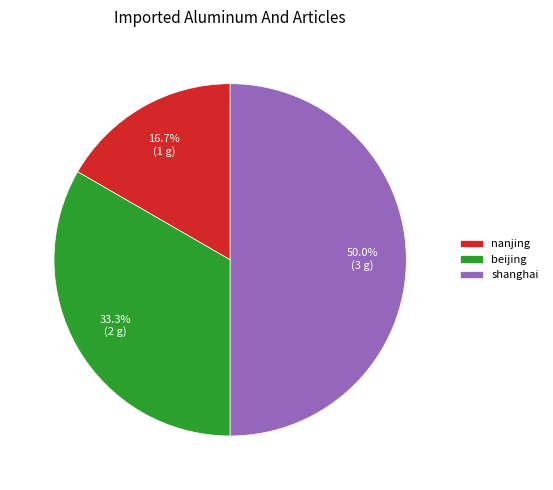

To the nearest percent, what is the combined percentage of nanjing and shanghai?

67%